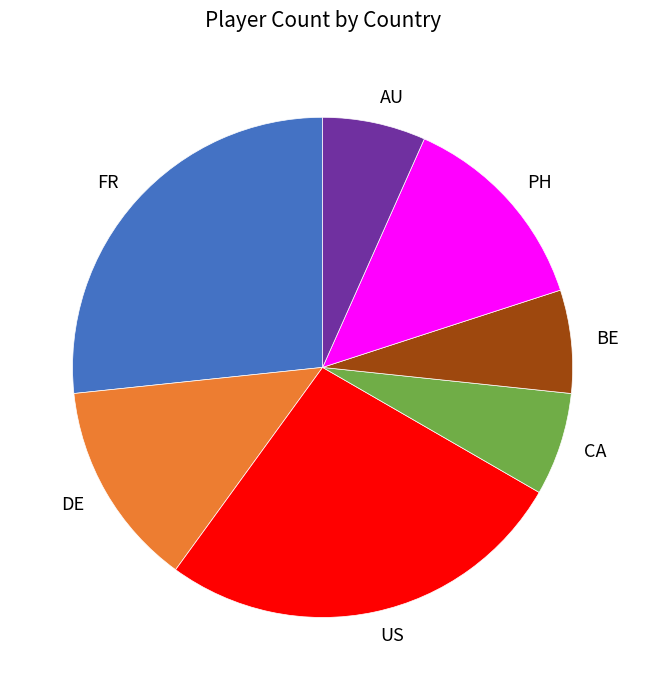

Is it true that FR is 27% of the pie?

True